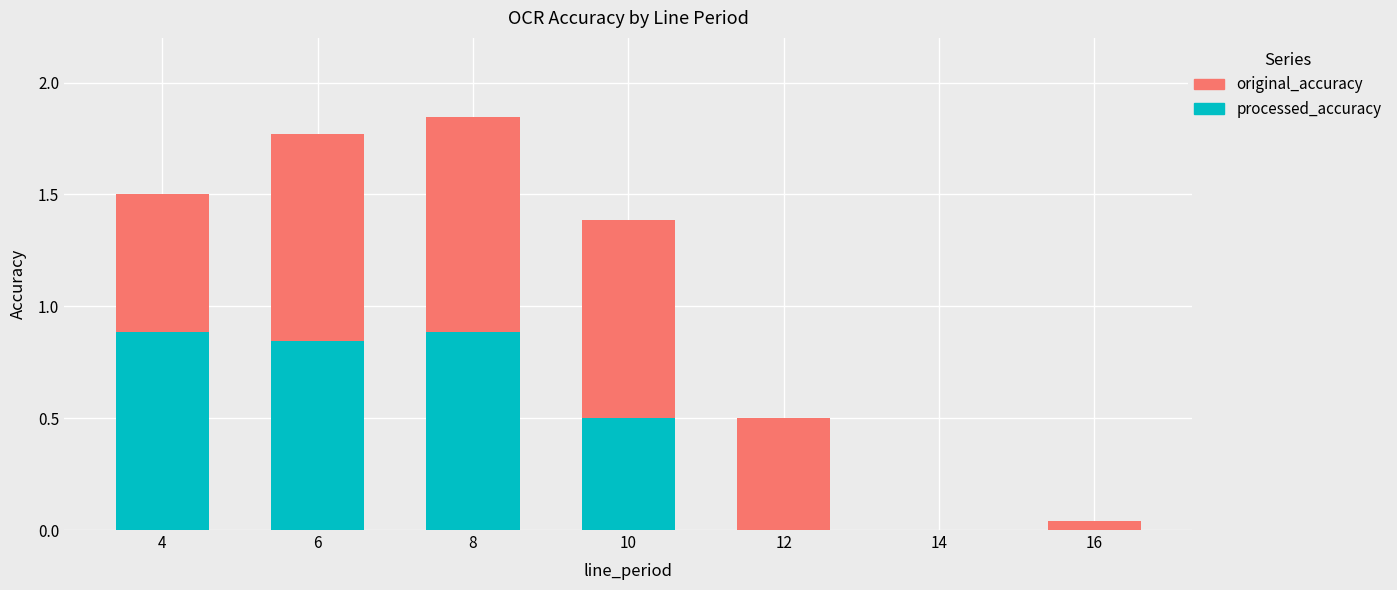

What is the approximate value of processed_accuracy at 10?

0.5